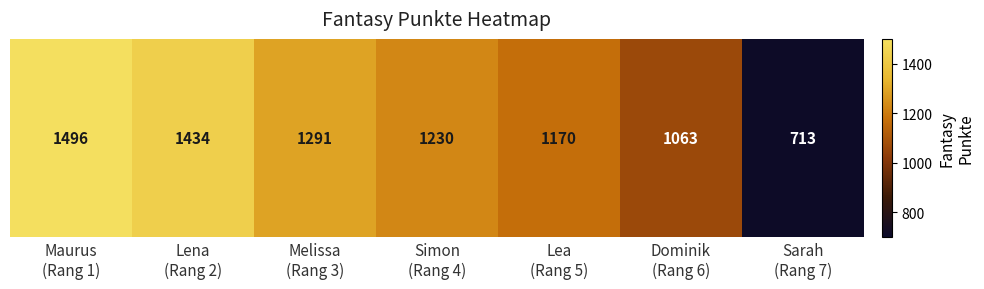

Is it true that the value at Melissa
(Rang 3) is 1291?

True